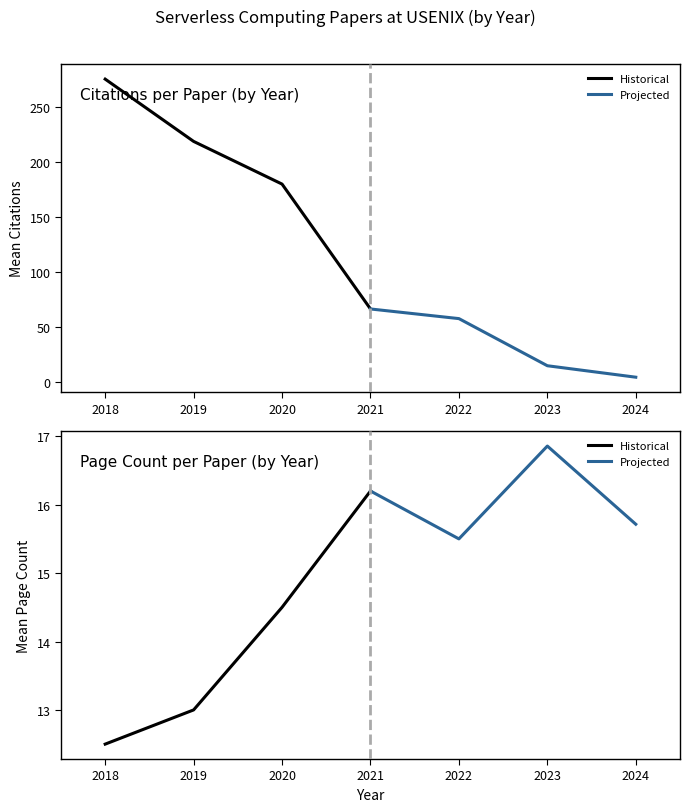

True or false: Projected has more than 1 interior local peaks.

False